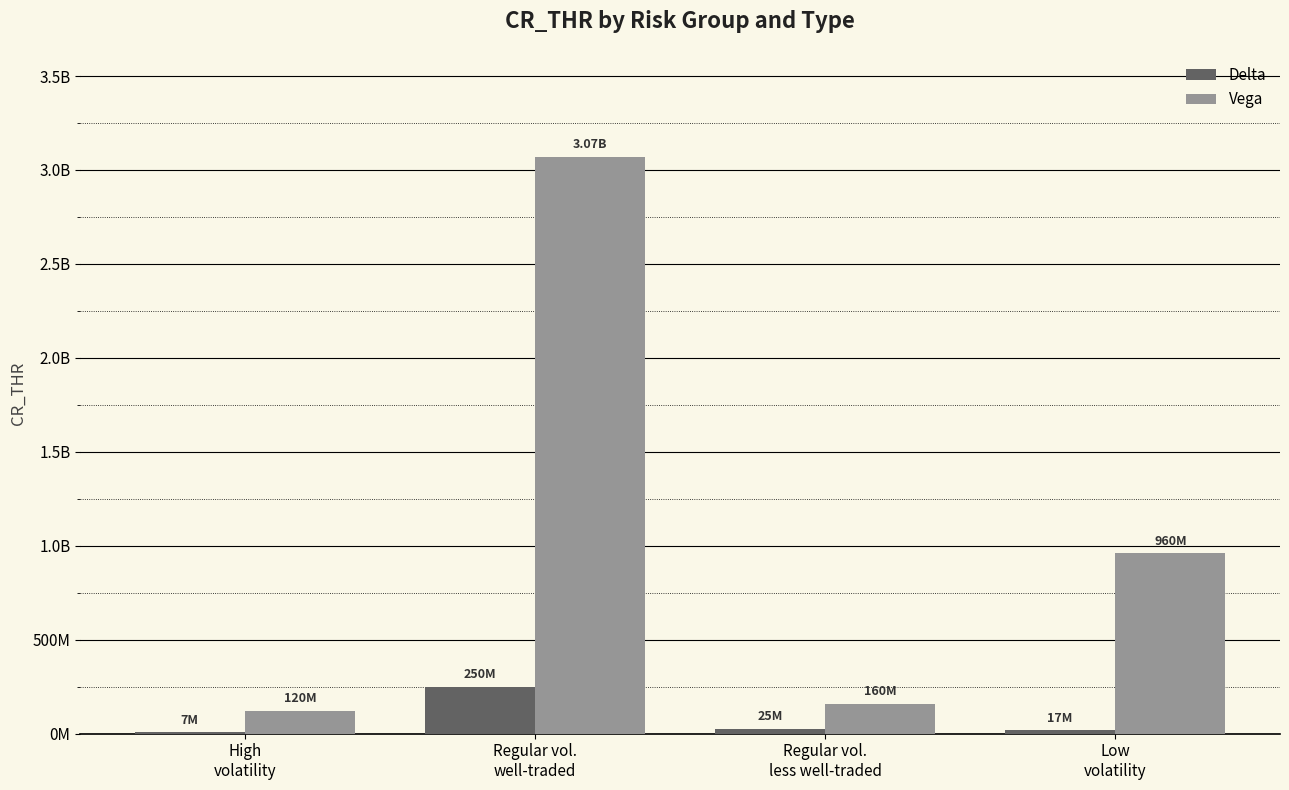

What is the label of the 3rd bar from the right?

Regular vol.
well-traded